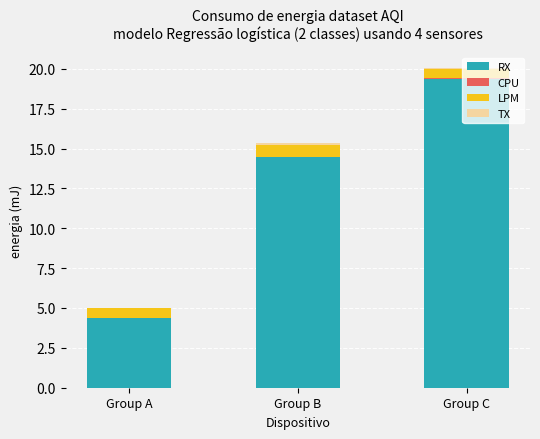

Does the chart contain stacked bars?

Yes